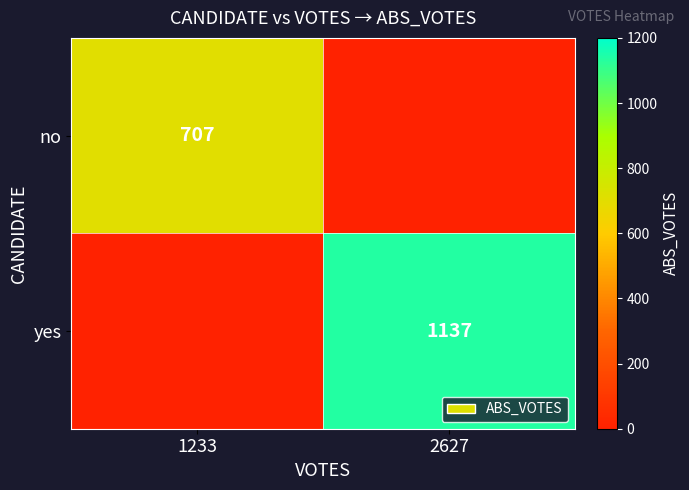

True or false: no has a value of 707 at 1233.

True